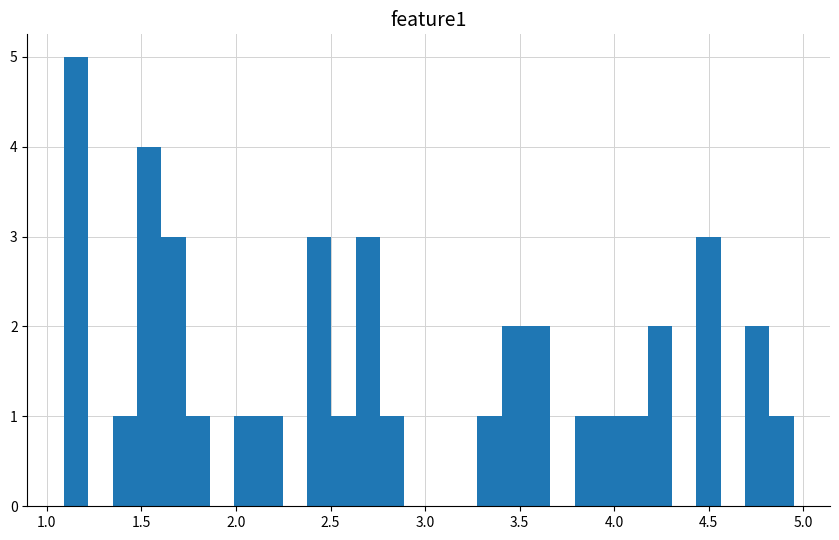

Read against the x-axis, roughly where is the centre of the tallest bar?

1.15